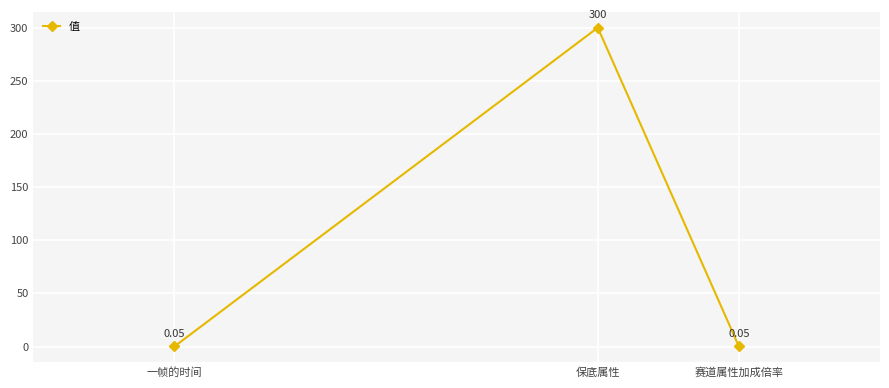

What is the average value?

100.0